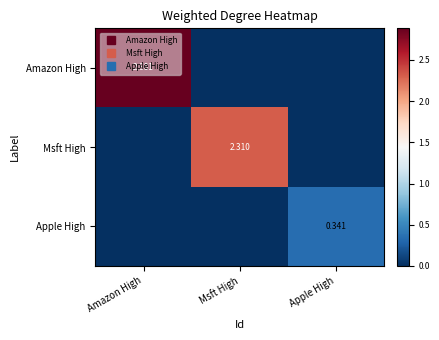

Which series changed the most between Msft High and Apple High?

Msft High